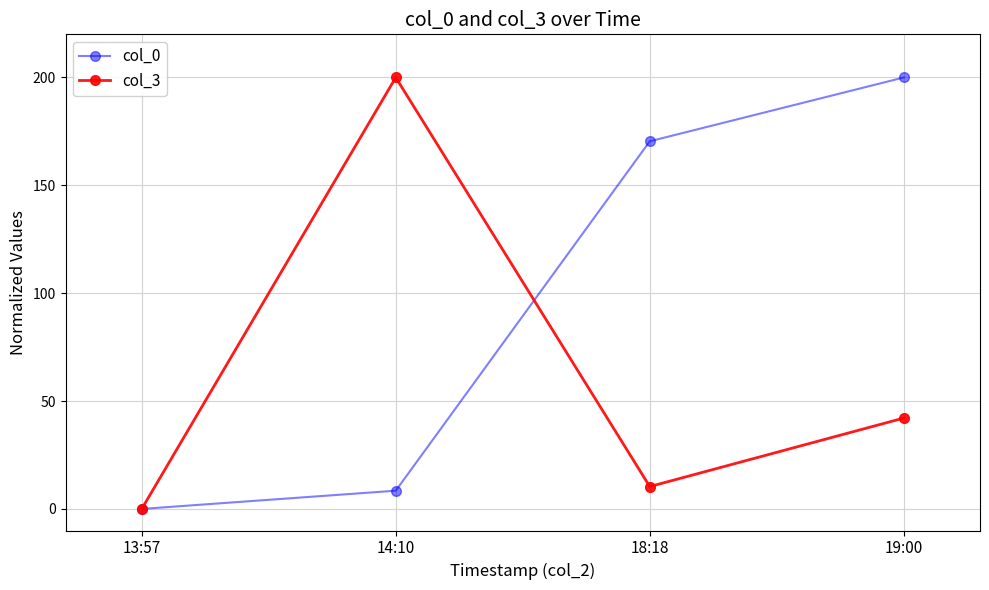

True or false: col_3 and col_0 cross at least once.

True